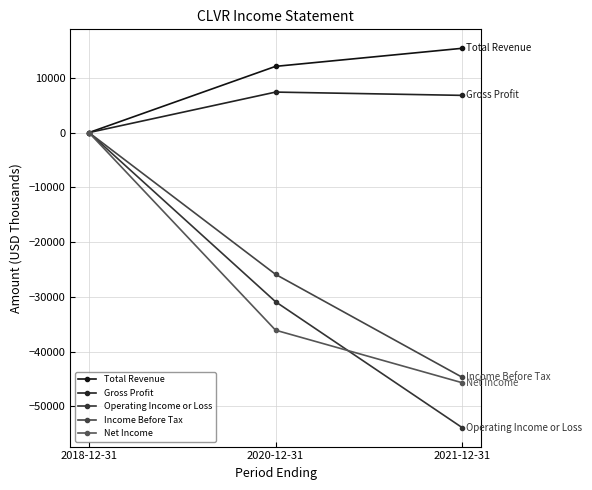

How many lines are shown in the chart?

5